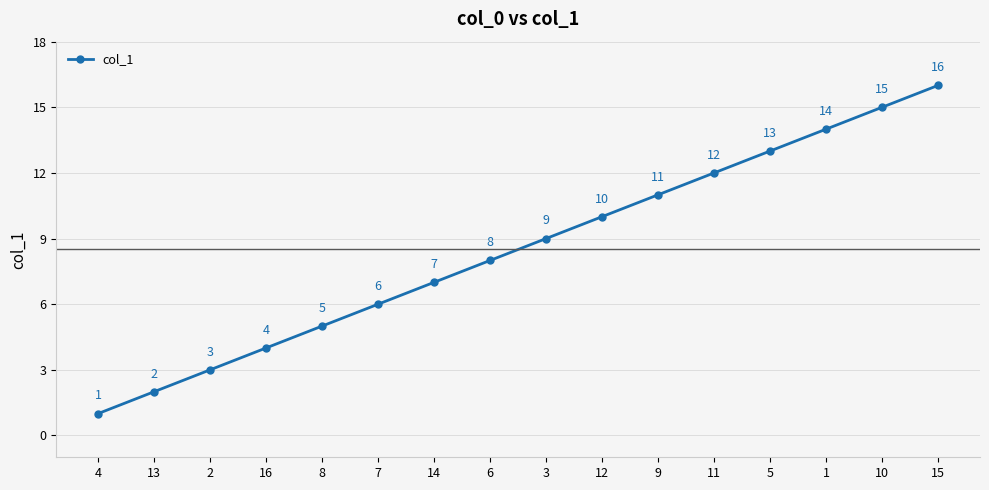

List the labels in order of value, largest first.

15, 10, 1, 5, 11, 9, 12, 3, 6, 14, 7, 8, 16, 2, 13, 4